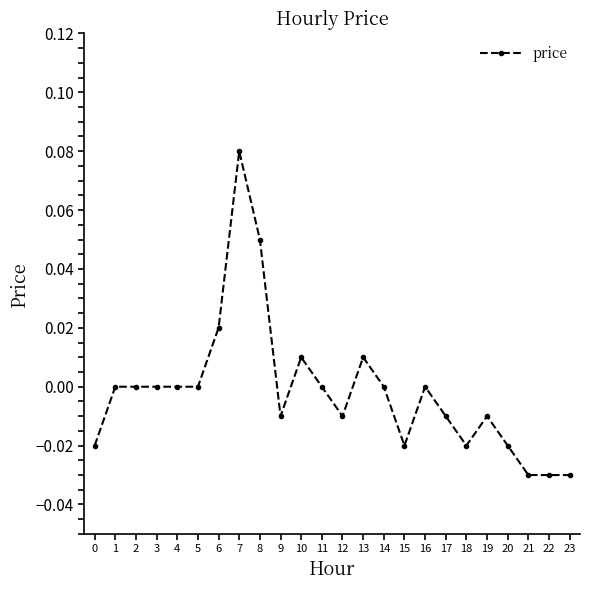

At which category does the chart reach its peak across all series?

7